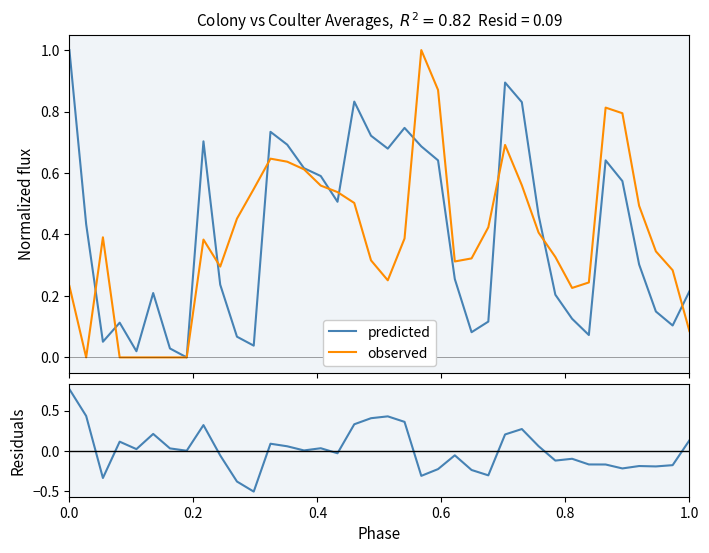

What is the difference between the maximum and minimum values in the observed series?

1.0